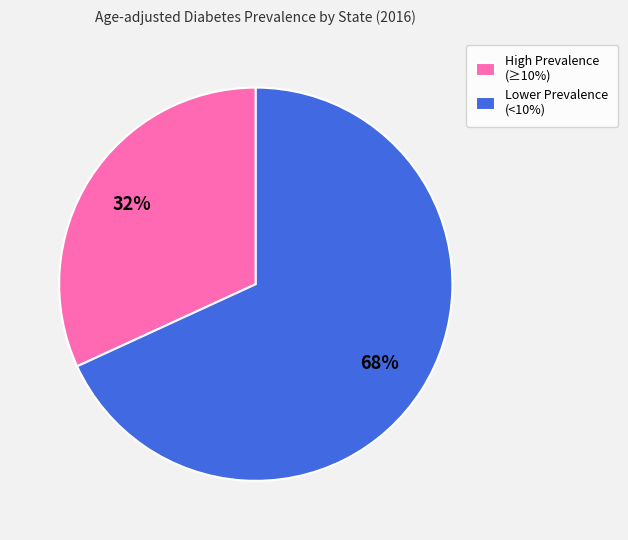

Does any single category account for the majority?

Yes